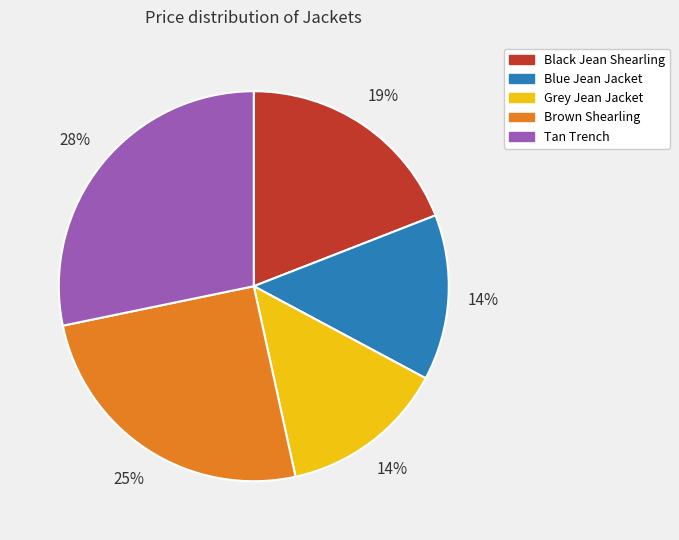

Is the sum of Black Jean Shearling and Tan Trench greater than half?

No